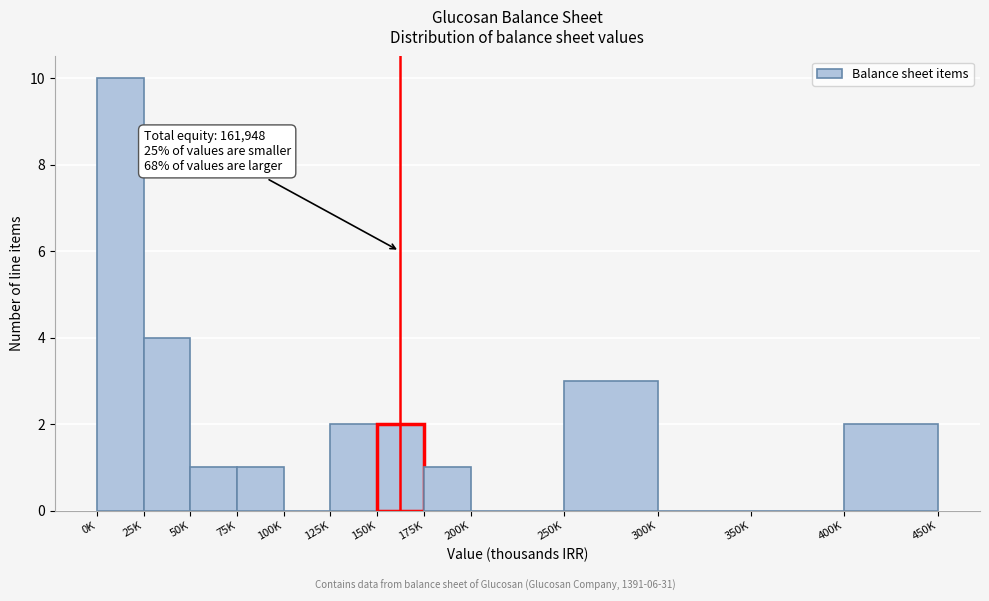

Reading right to left, list all the values displayed in this chart.

400K=2	350K=0	300K=0	250K=3	200K=0	175K=1	150K=2	125K=2	100K=0	75K=1	50K=1	25K=4	0K=10